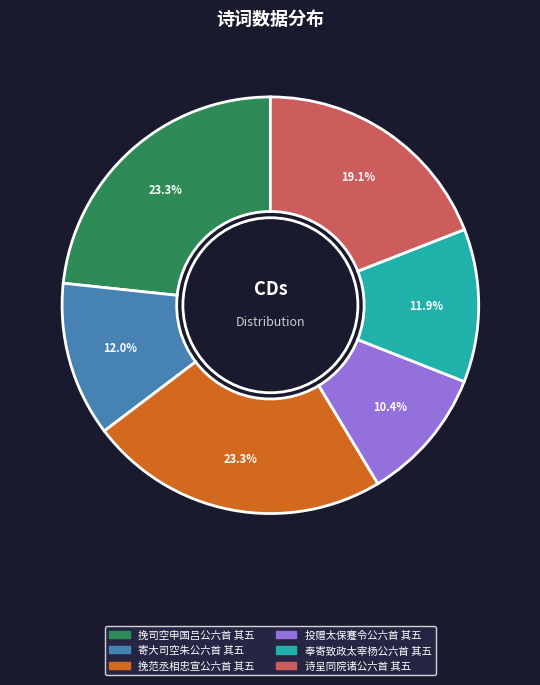

The 挽司空申国吕公六首 其五 slice represents 12% of the pie. True or false?

False